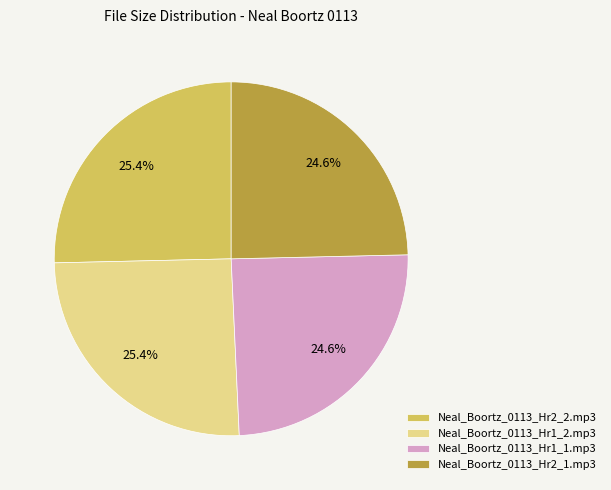

Between Neal_Boortz_0113_Hr1_2.mp3 and Neal_Boortz_0113_Hr1_1.mp3, which is larger?

Neal_Boortz_0113_Hr1_2.mp3